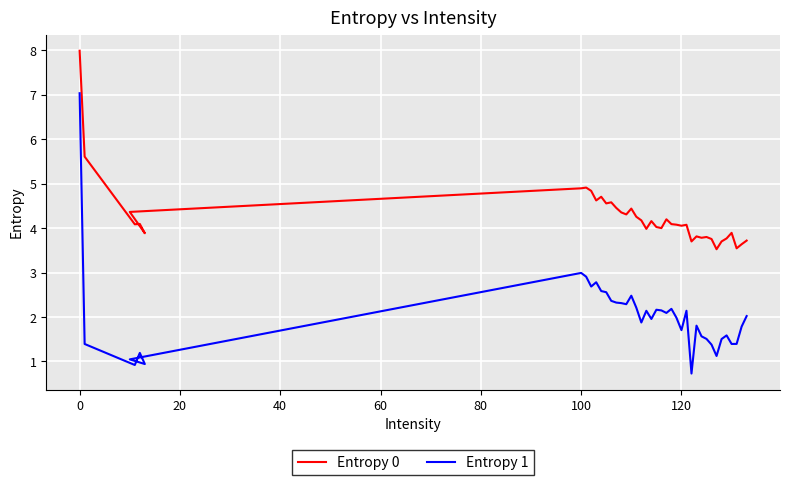

Is the value of Entropy 1 at 40 greater than the value of Entropy 0 at 20?

No